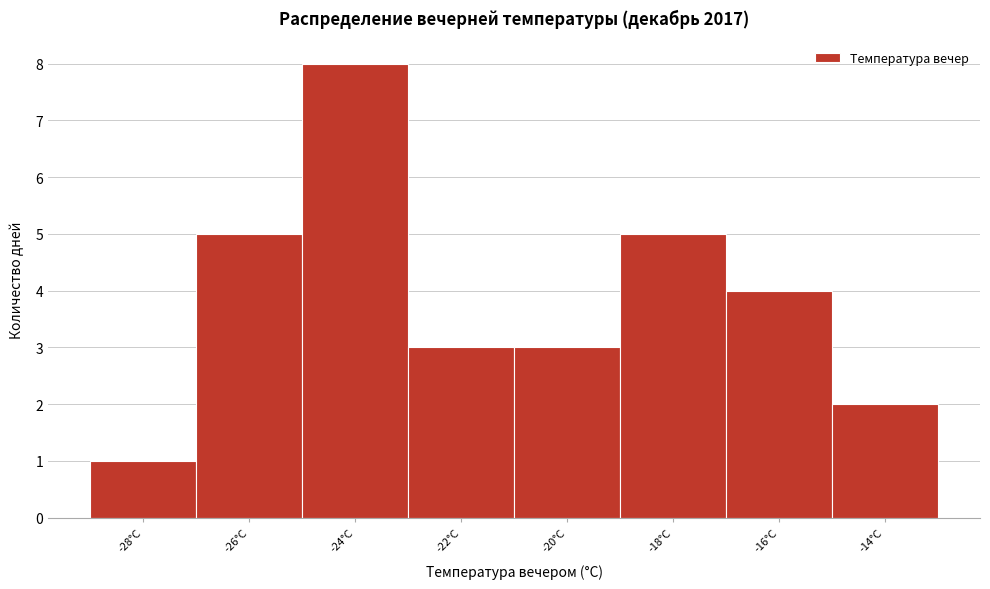

Reading left to right, what are all the values shown in this chart?

1	5	8	3	3	5	4	2